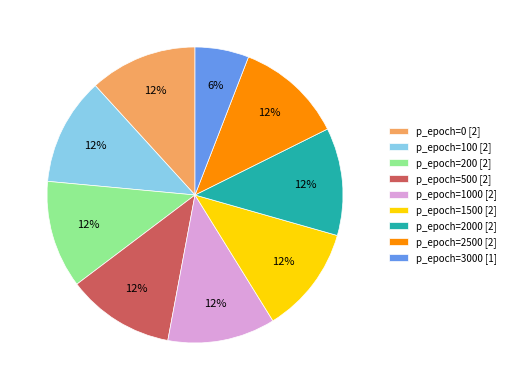

Is there a majority slice in this chart?

No